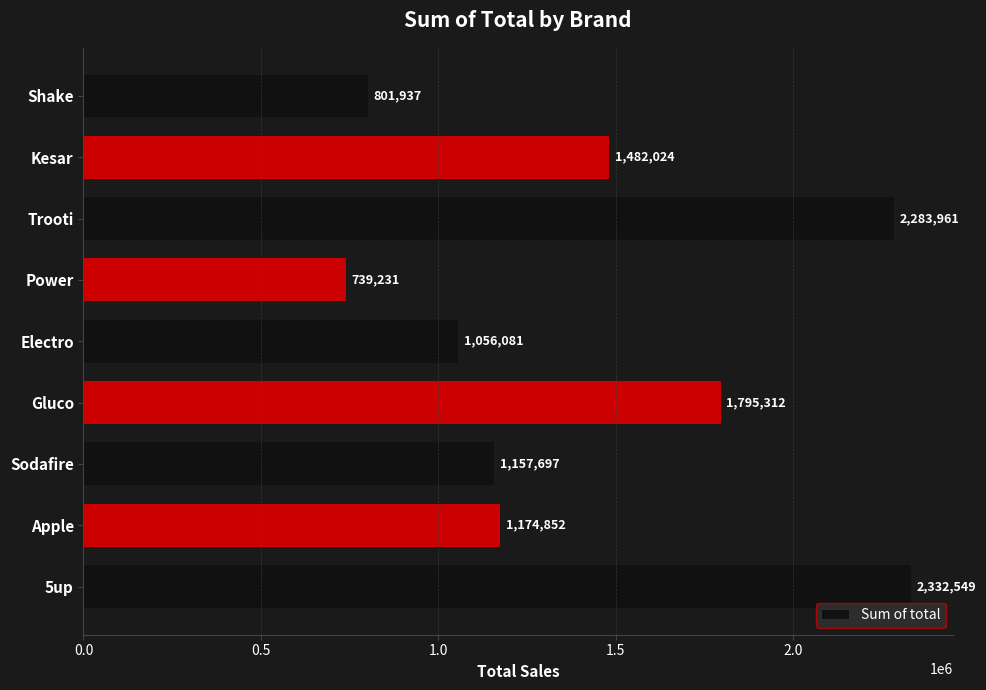

True or false: the data shows 801937 at Shake.

True